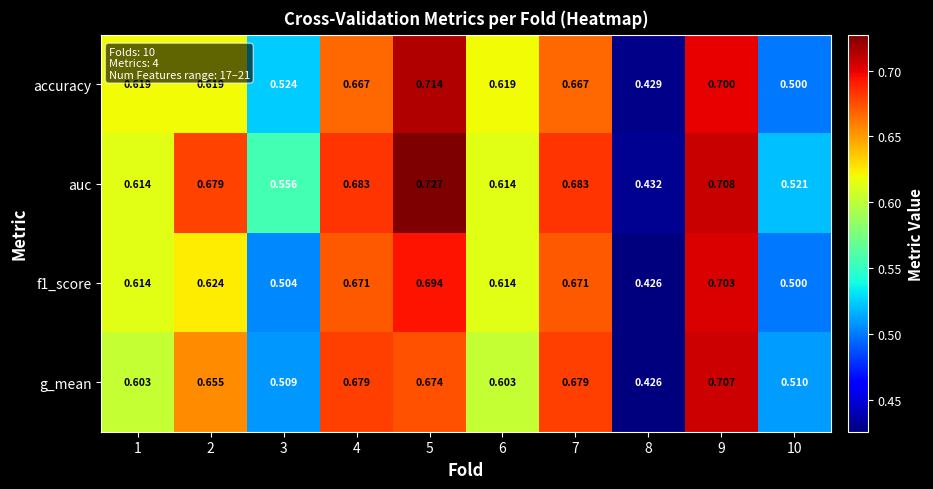

How many data points does each series have?

10